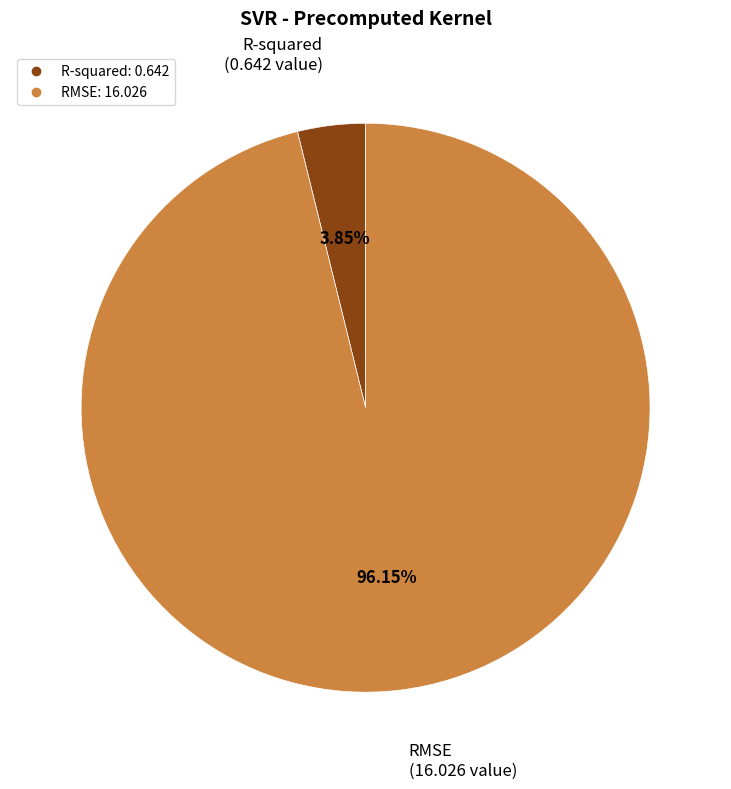

How many slices are in this pie chart?

2